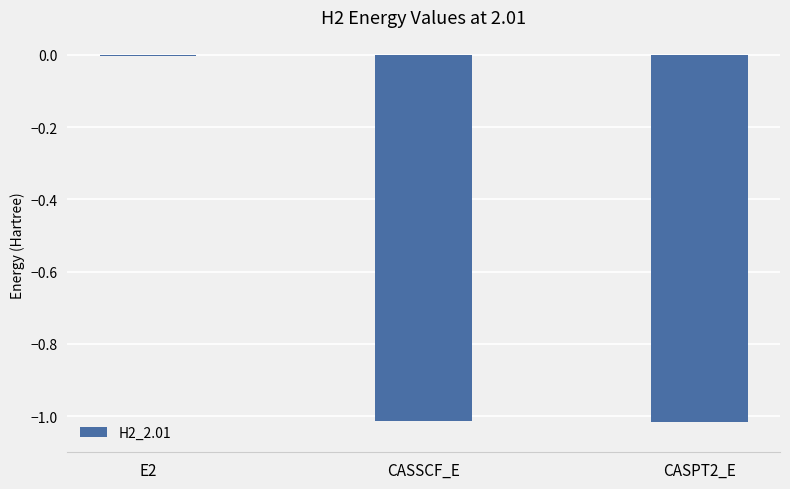

How many distinct data groups are displayed?

1